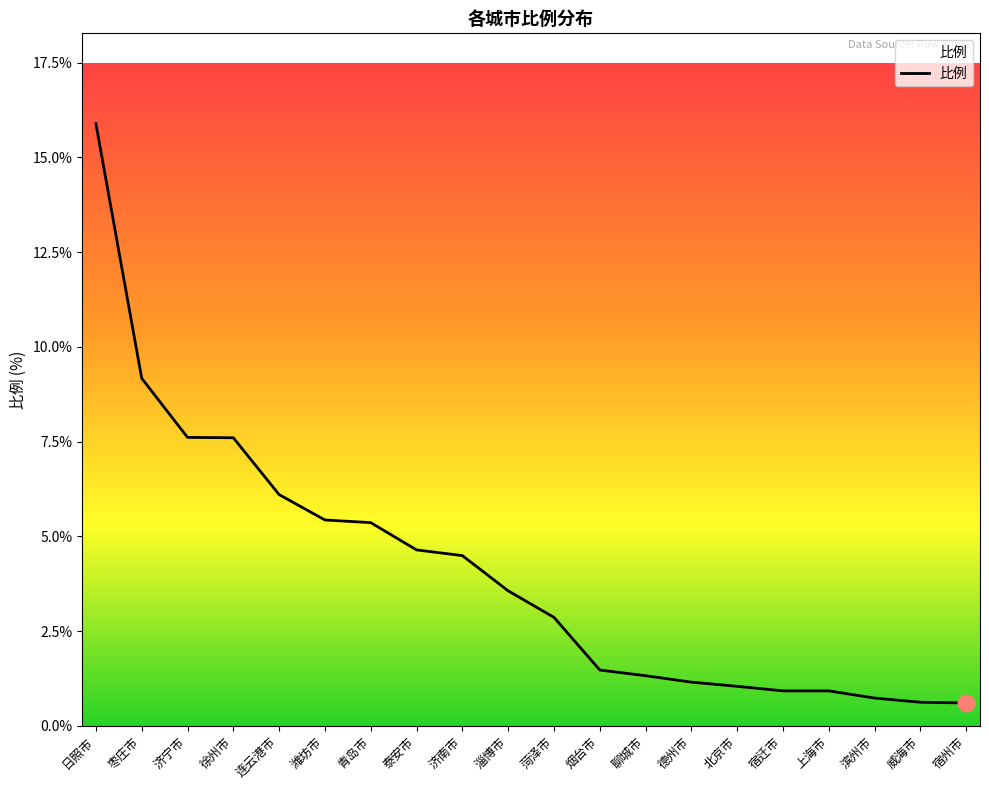

What is the approximate value at 北京市?

1.0